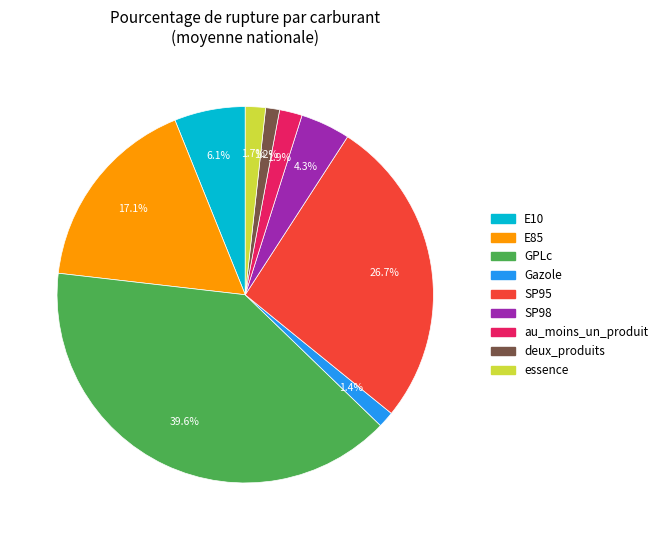

The Gazole slice represents 1% of the pie. True or false?

True